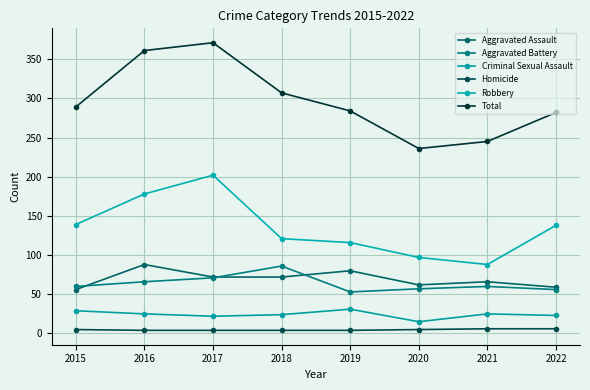

Where is Aggravated Assault nearest to the value 72?

2017